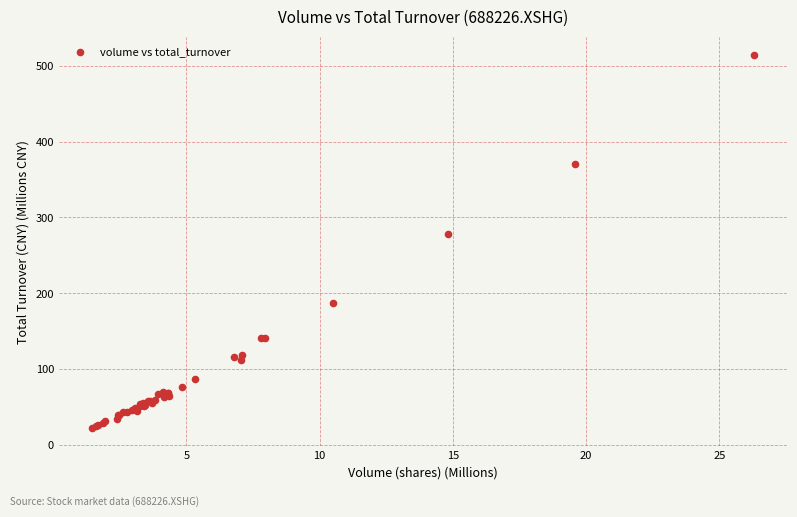

What Y value in the scatter plot is closest to 268?

278.8